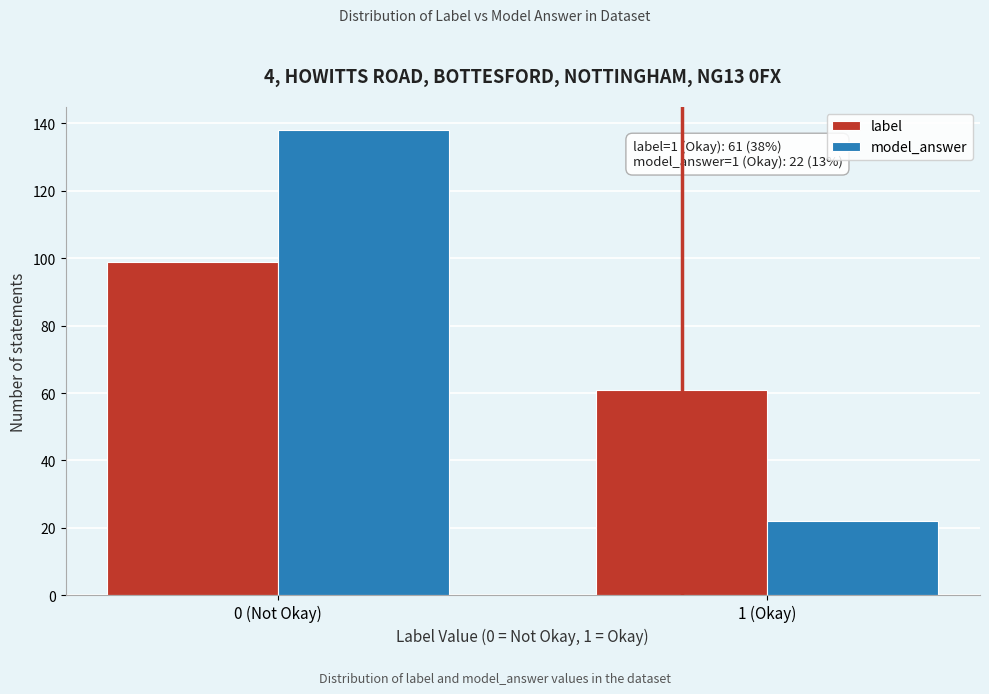

Reading right to left, list all the values displayed in this chart.

label: 1 (Okay)=61	0 (Not Okay)=99
model_answer: 1 (Okay)=22	0 (Not Okay)=138